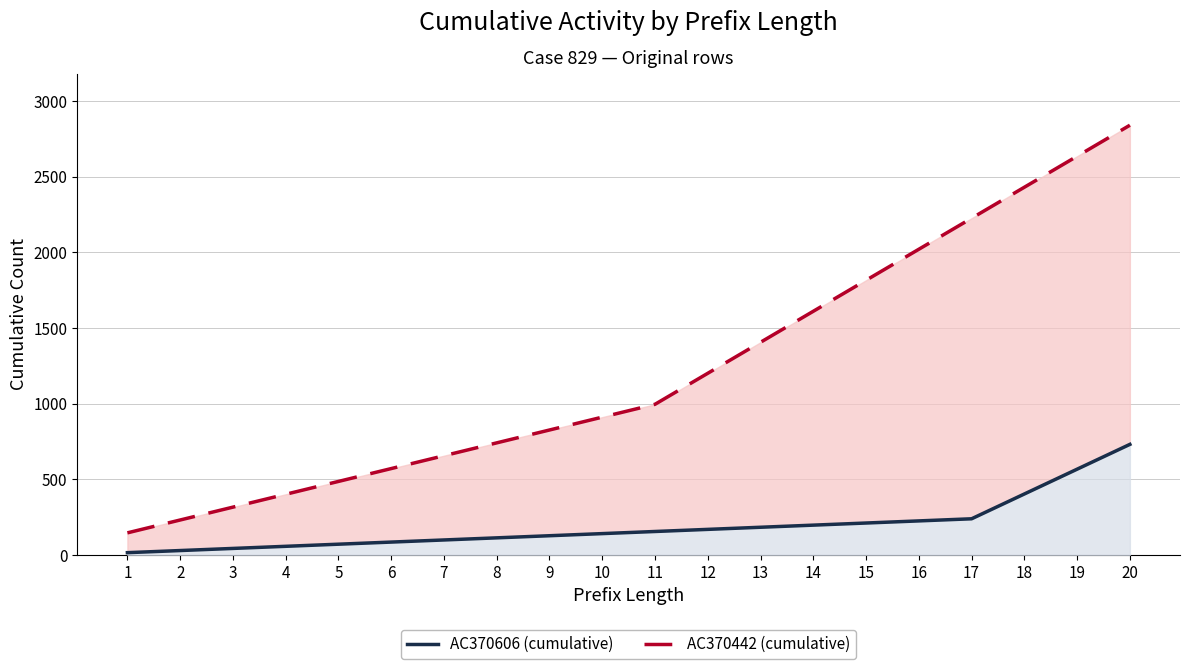

Reading right to left, transcribe all the data shown in this chart.

AC370442 (cumulative): 20=2840	19=2635	18=2430	17=2225	16=2020	15=1815	14=1610	13=1405	12=1200	11=995	10=910	9=825	8=740	7=655	6=570	5=485	4=400	3=315	2=230	1=145
AC370606 (cumulative): 20=730	19=566	18=402	17=238	16=224	15=210	14=196	13=182	12=168	11=154	10=140	9=126	8=112	7=98	6=84	5=70	4=56	3=42	2=28	1=14